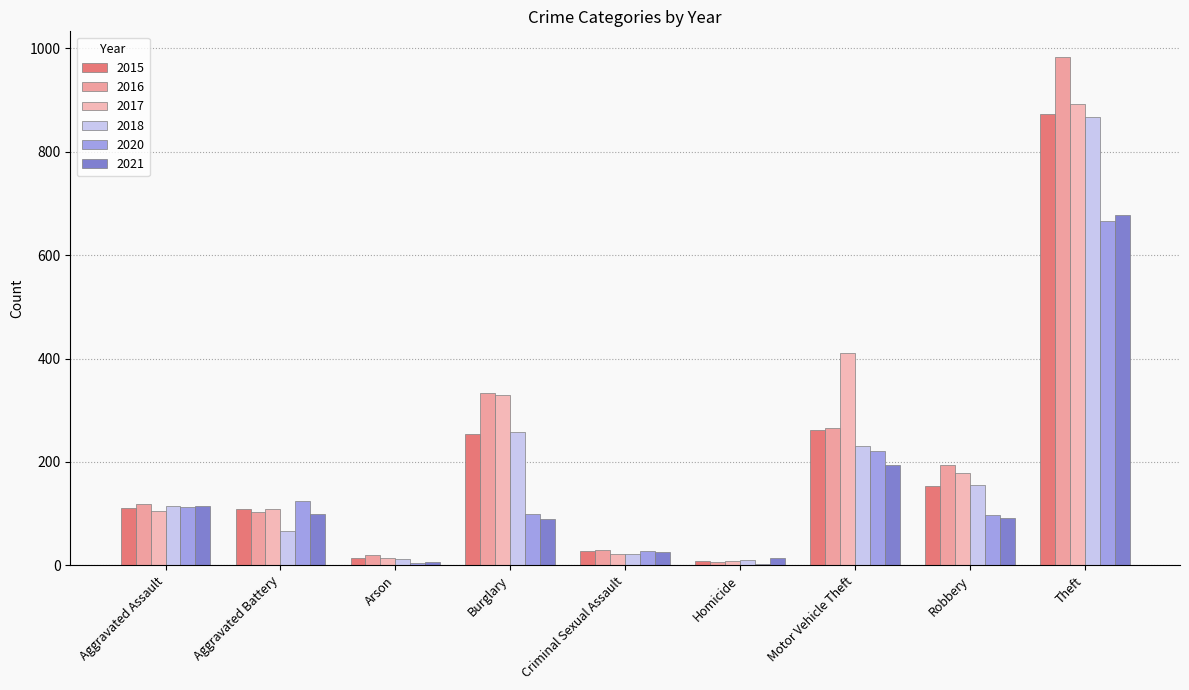

How many series are shown in this chart?

6